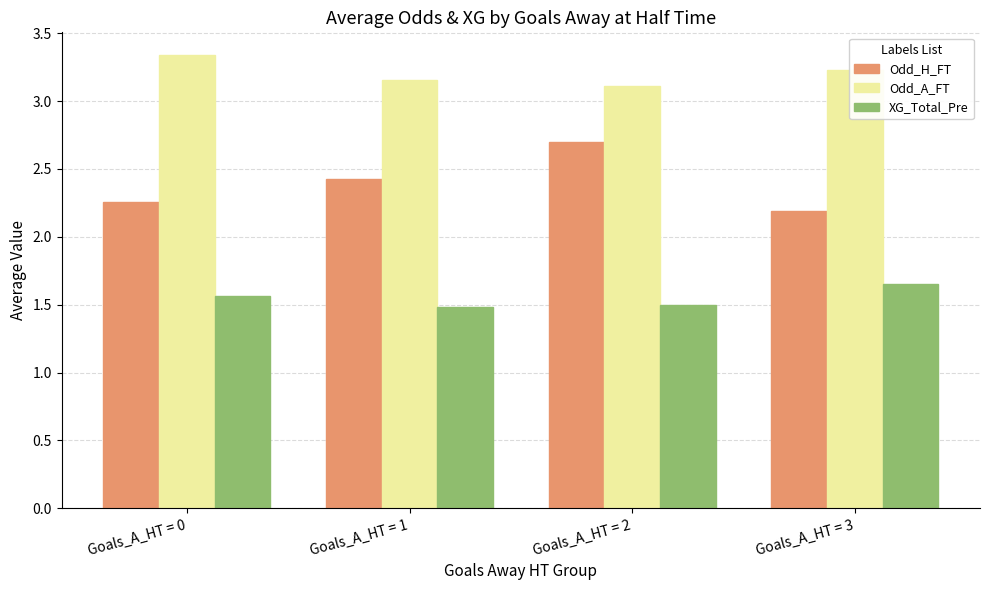

Count the XG_Total_Pre values in the range 1 to 2.

4